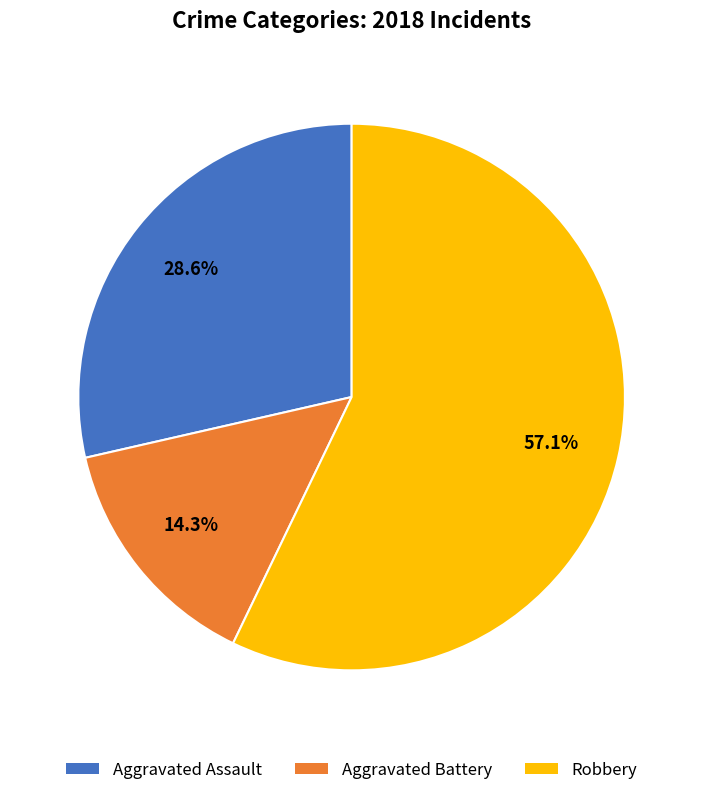

True or false: Aggravated Battery accounts for 14% of the total.

True